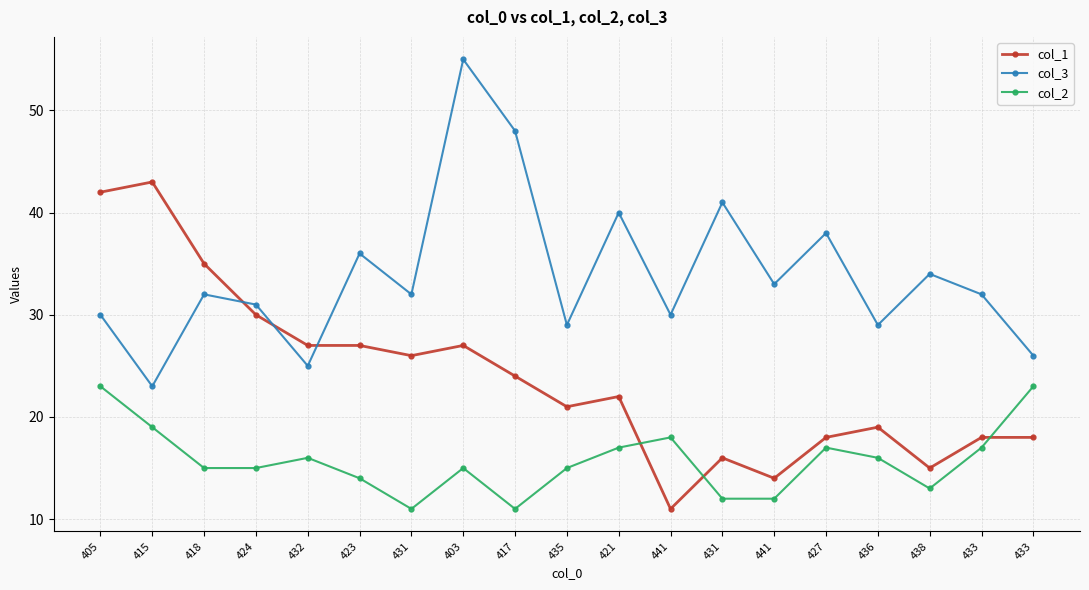

How many lines are shown in the chart?

3